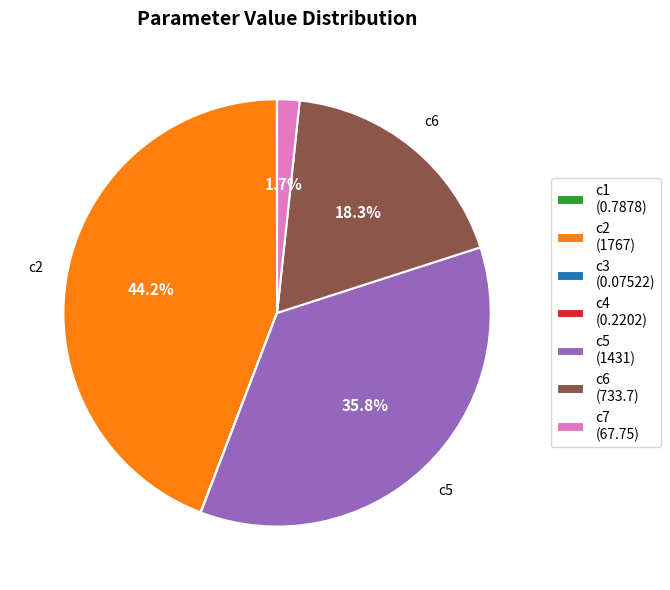

Does any single category account for the majority?

No